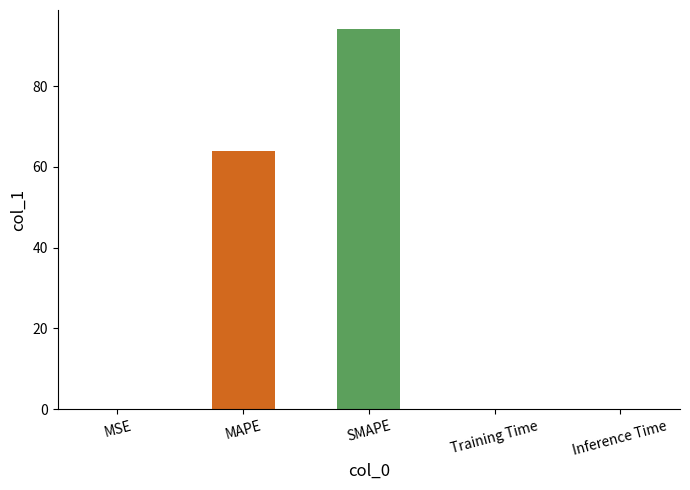

What is the maximum value shown in the chart?

94.1